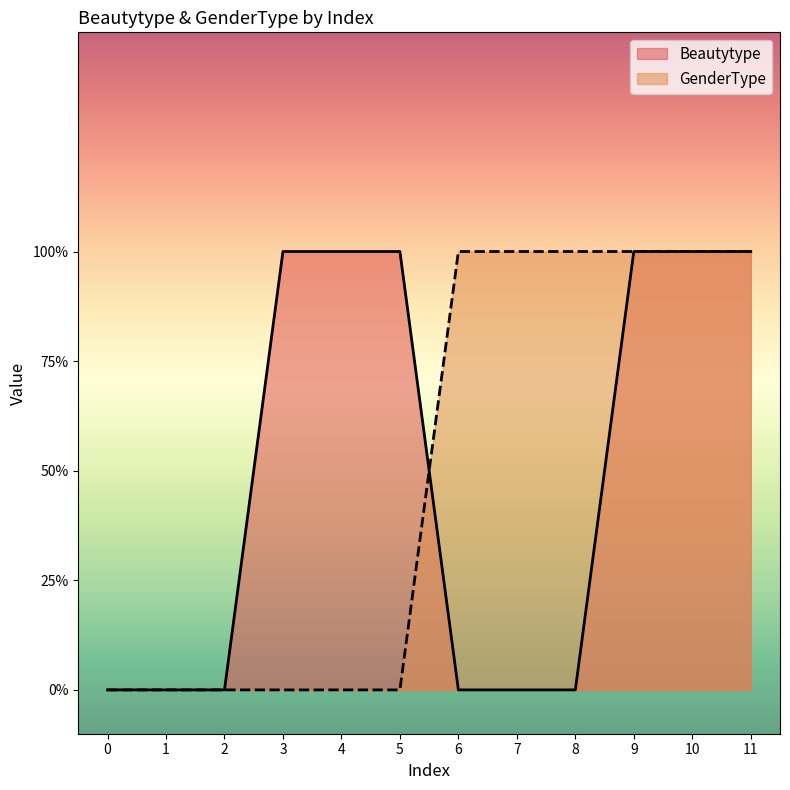

How many values in Beautytype are above zero?

6